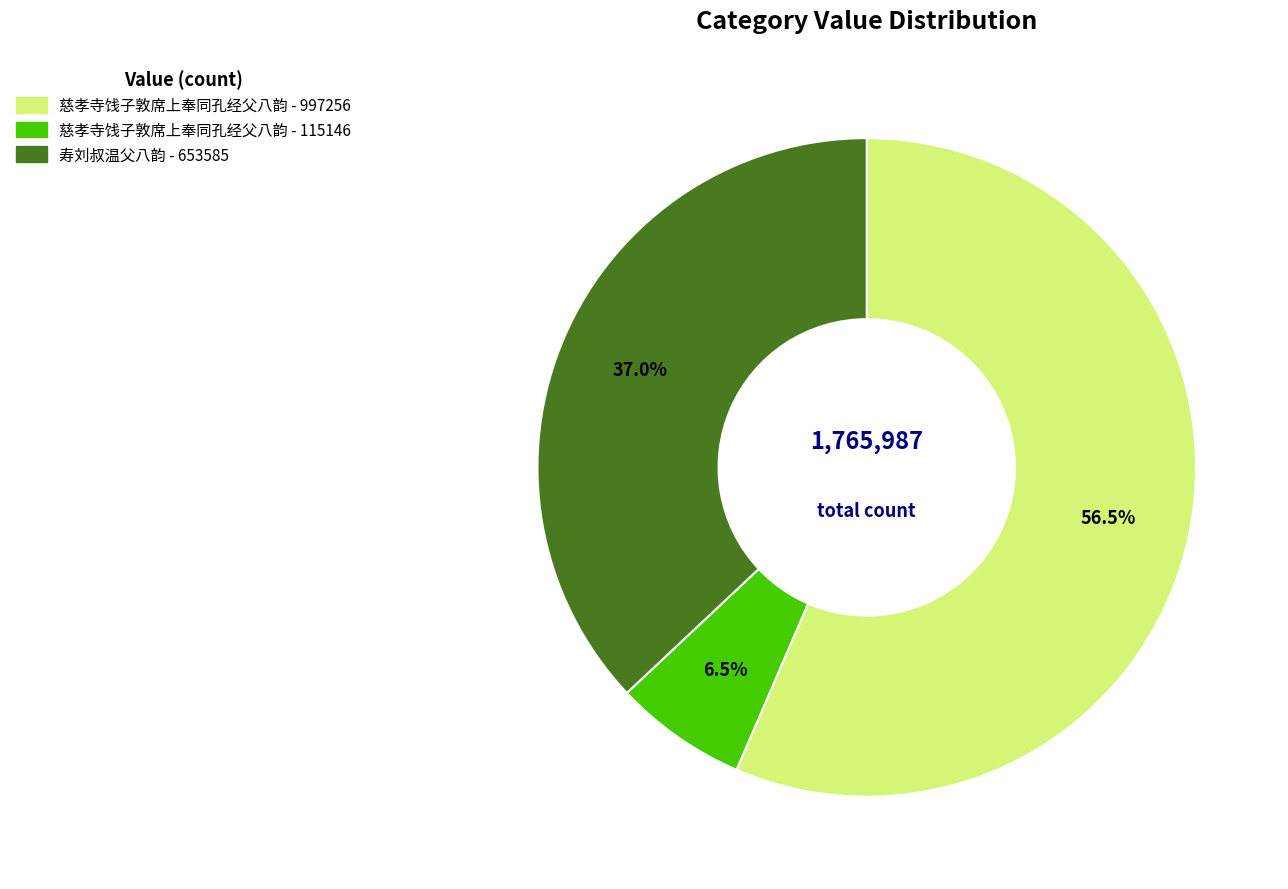

Is there any slice that represents more than half of the pie?

Yes